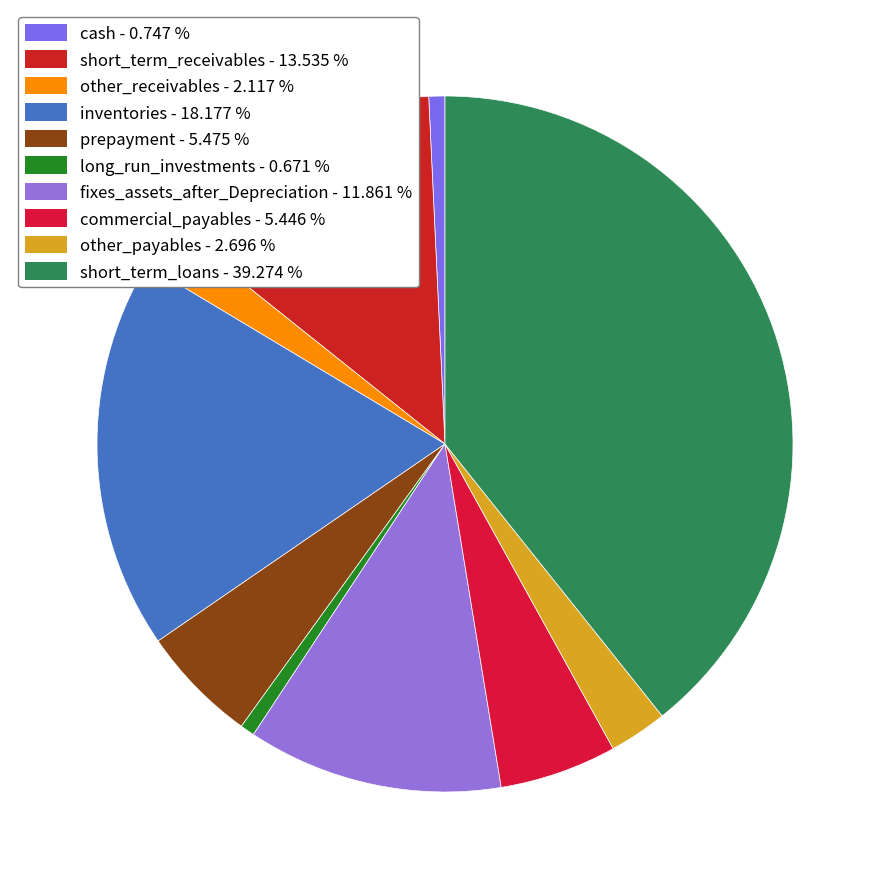

How many slices are in this pie chart?

10